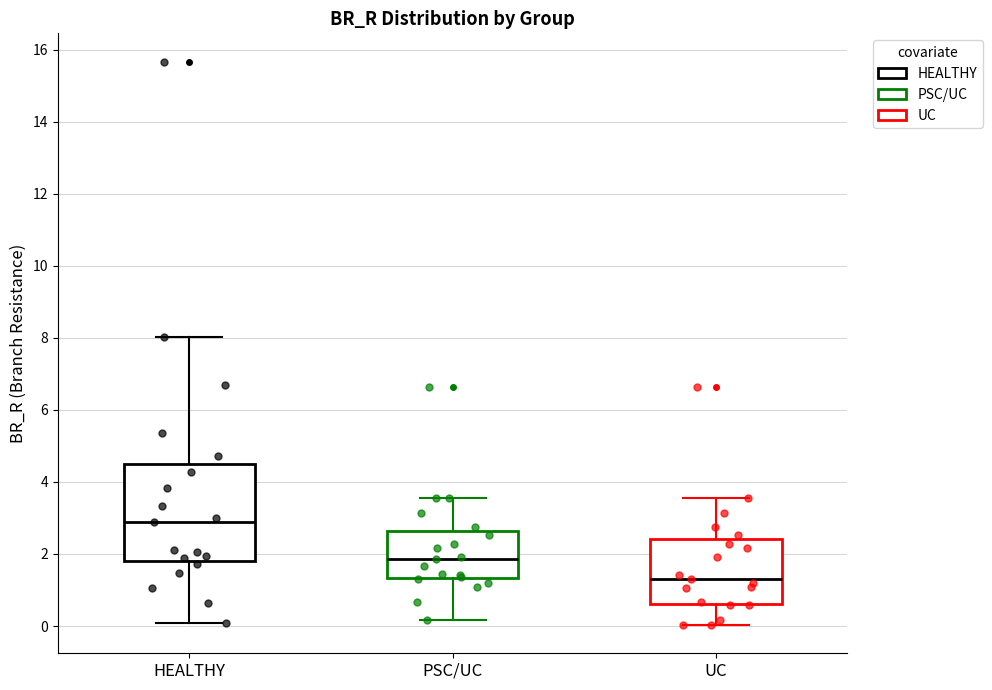

Reading left to right, read every box against the y-axis: the position of its median line, the range the box covers, and the ends of its whiskers. The values are not printed on the chart, so give them approximately, as read against the axis.

HEALTHY: median 2.8, box 1.8 to 4.6, whiskers 0.0 to 8.0
PSC/UC: median 1.8, box 1.4 to 2.6, whiskers 0.2 to 3.6
UC: median 1.4, box 0.6 to 2.4, whiskers 0.0 to 3.6